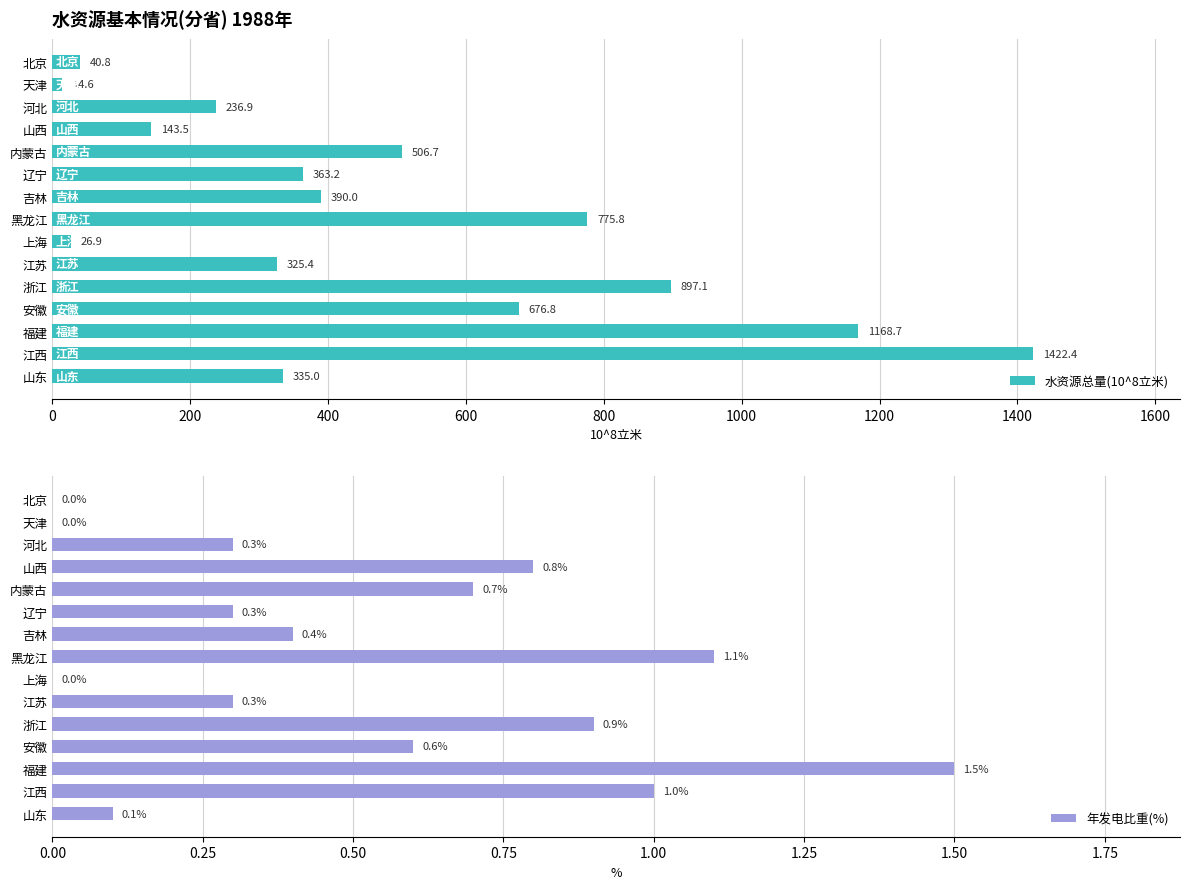

Read the 水资源总量(10^8立米) value at 江苏.

325.4